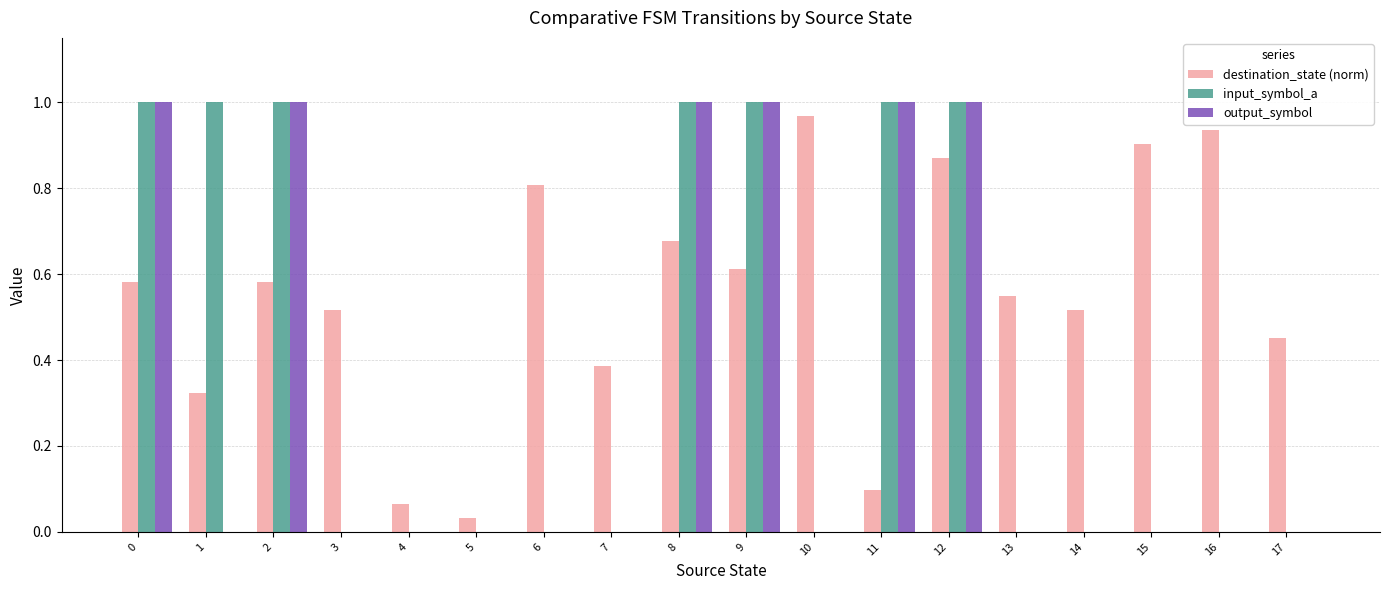

At which category is the sum across all series the highest?

12